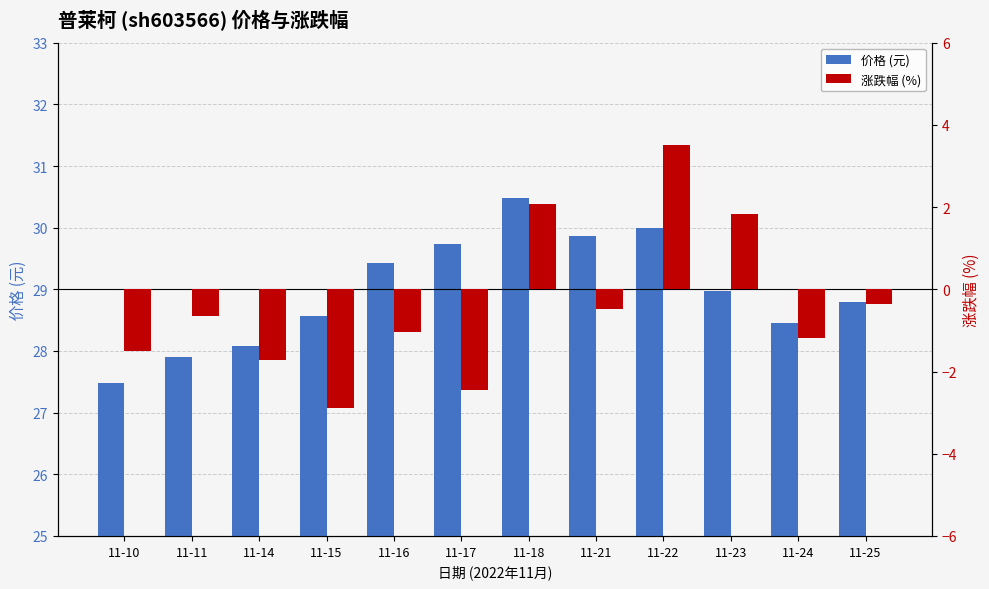

Rank the categories by 价格 (元) value from lowest to highest.

11-10, 11-11, 11-14, 11-24, 11-15, 11-25, 11-23, 11-16, 11-17, 11-21, 11-22, 11-18